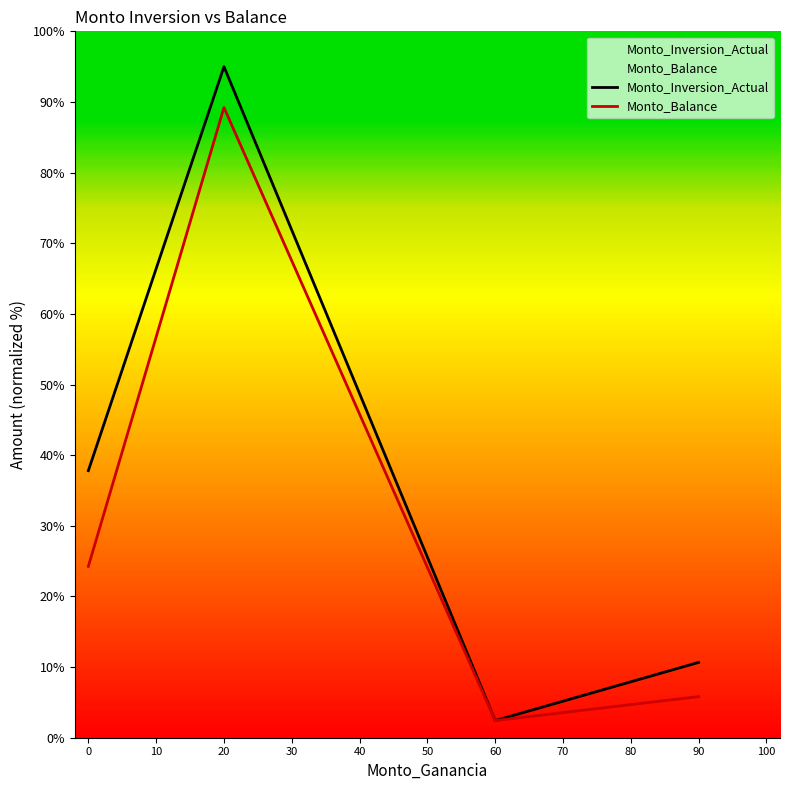

True or false: Monto_Balance has a value of 5.8 at 90.

True